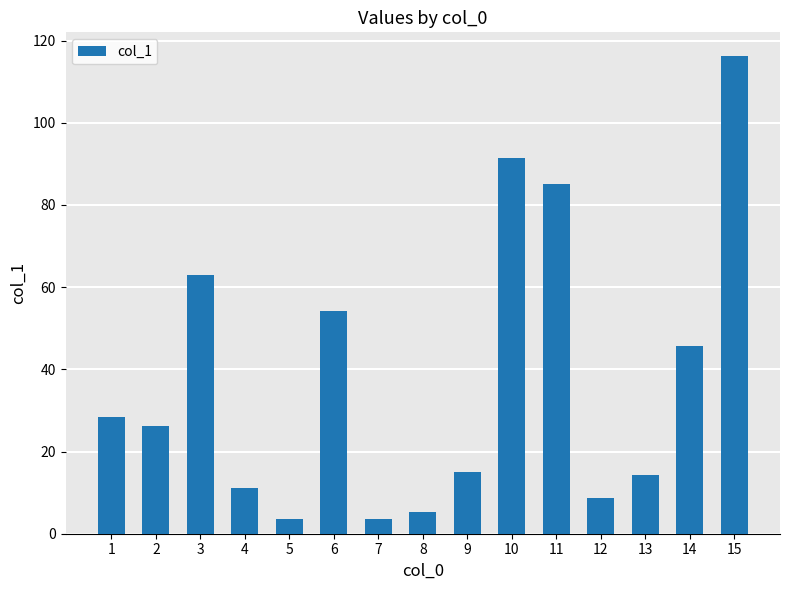

The value at 3 is 16.2. True or false?

False